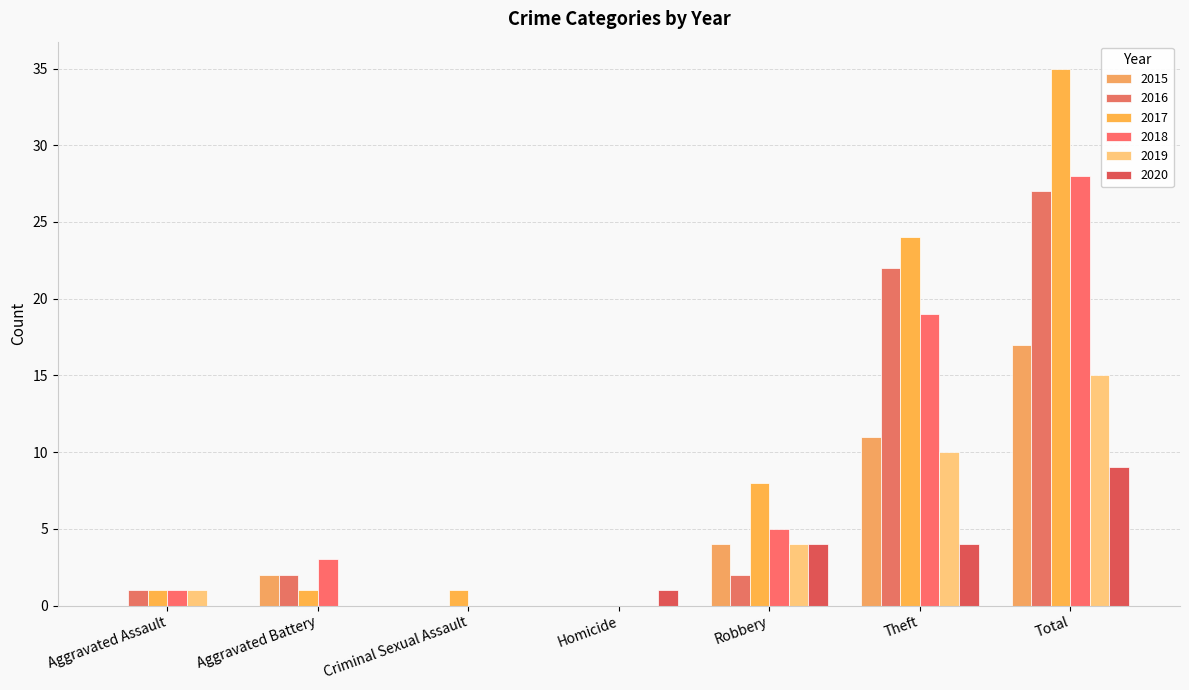

List the labels in order of 2015 value, smallest first.

Aggravated Assault, Criminal Sexual Assault, Homicide, Aggravated Battery, Robbery, Theft, Total